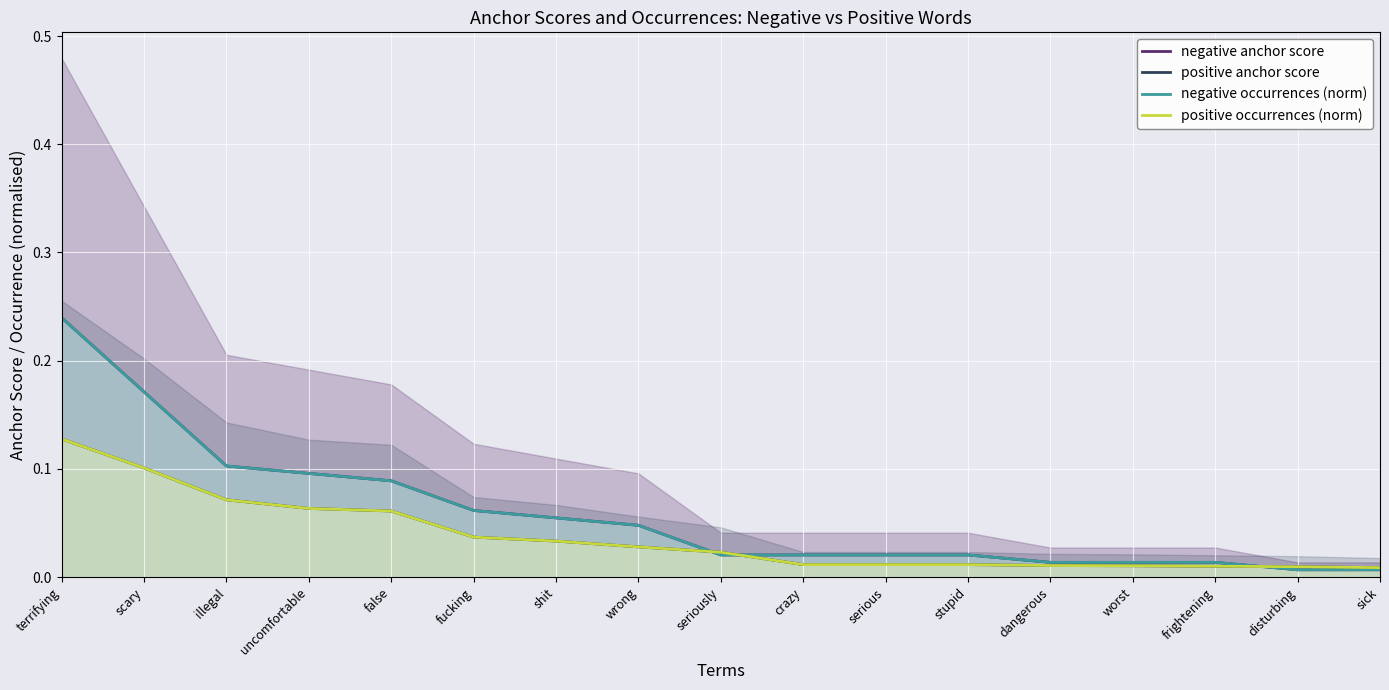

Rank the series by their maximum value, from highest to lowest.

negative anchor score, negative occurrences (norm), positive anchor score, positive occurrences (norm)